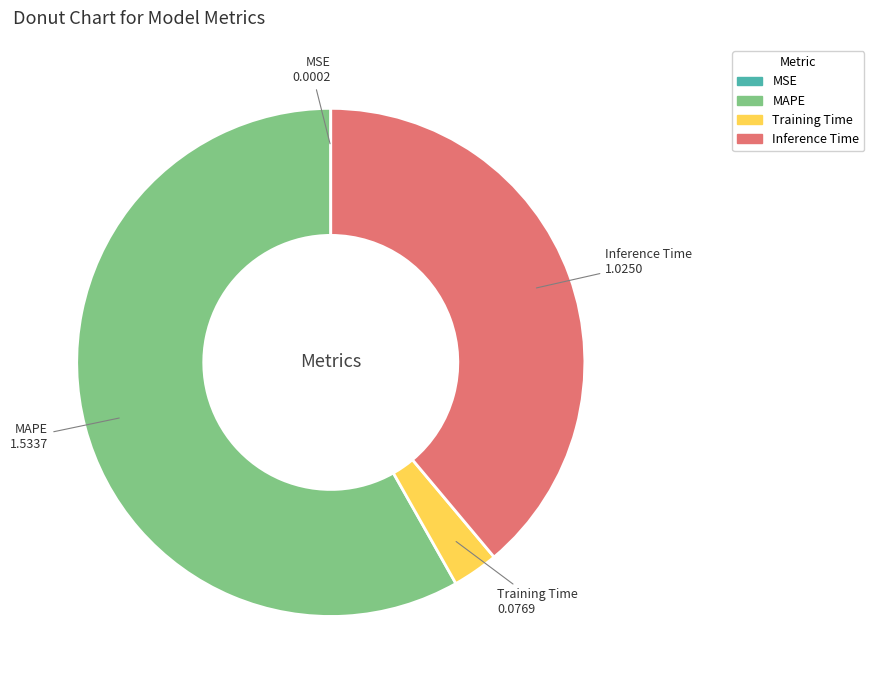

Is there a majority slice in this chart?

Yes